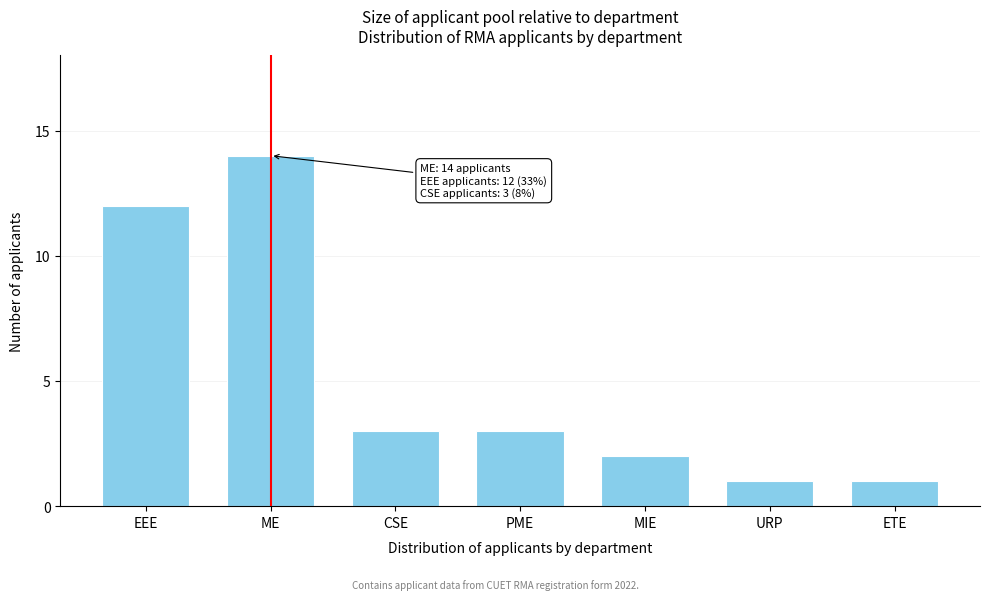

Reading left to right, what are all the values shown in this chart?

EEE=12	ME=14	CSE=3	PME=3	MIE=2	URP=1	ETE=1